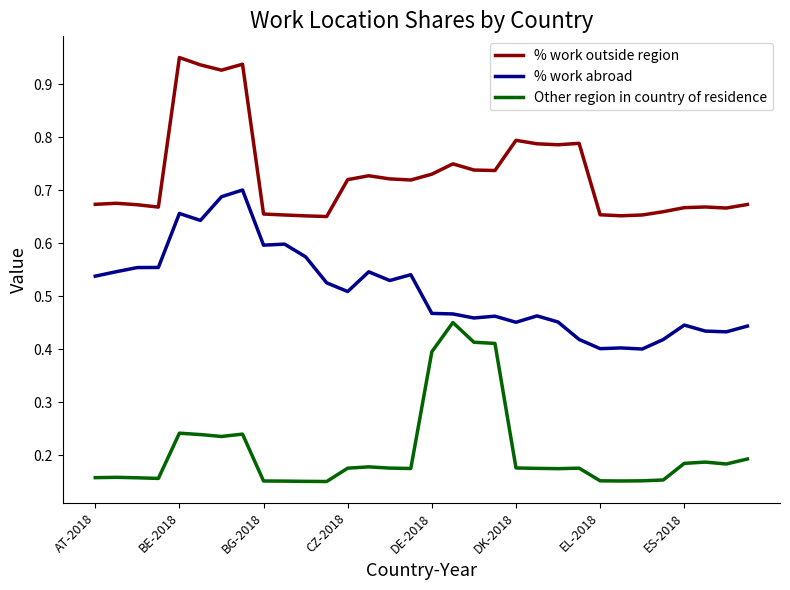

List the series in order of their overall mean, lowest first.

Other region in country of residence, % work abroad, % work outside region